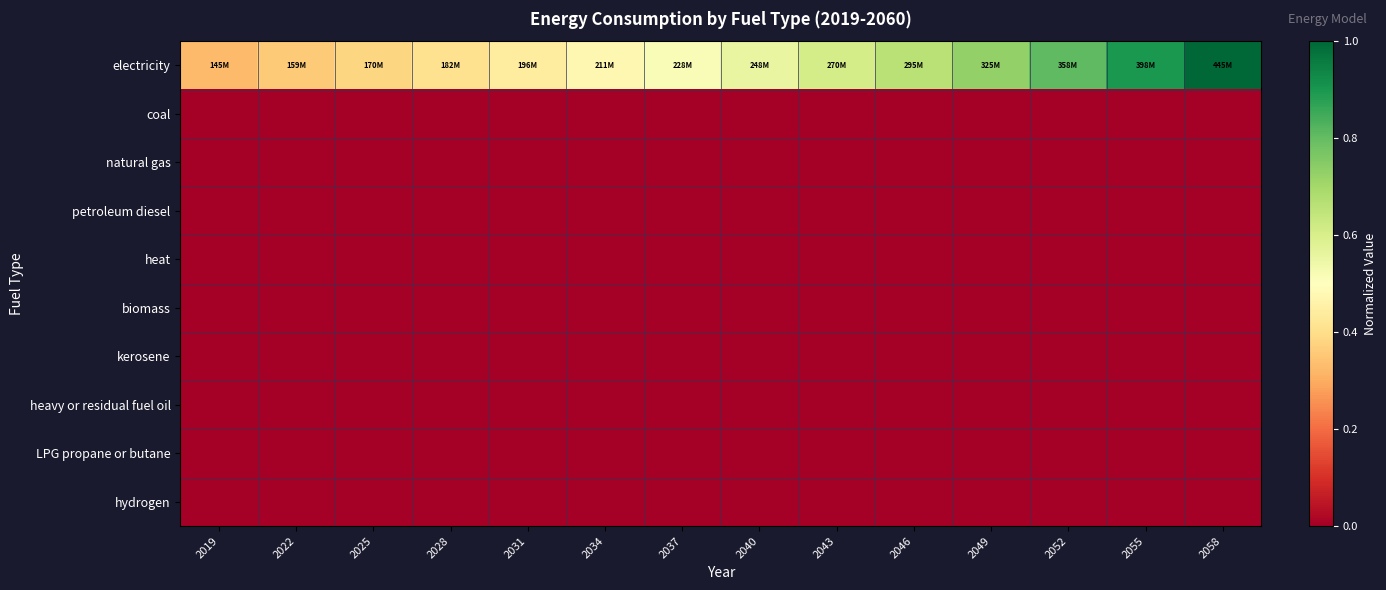

Rank the series by their maximum value, from lowest to highest.

coal, natural gas, petroleum diesel, heat, biomass, kerosene, heavy or residual fuel oil, LPG propane or butane, hydrogen, electricity